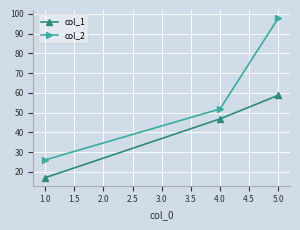

What is the total value across all series at 4.0?

98.7